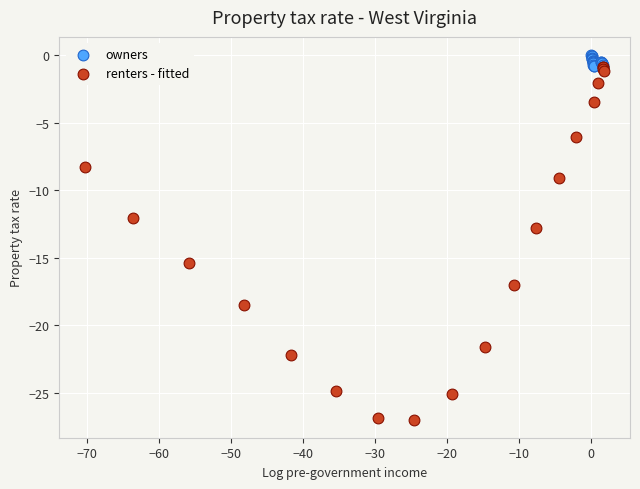

Which series has the widest spread of Y values?

renters - fitted